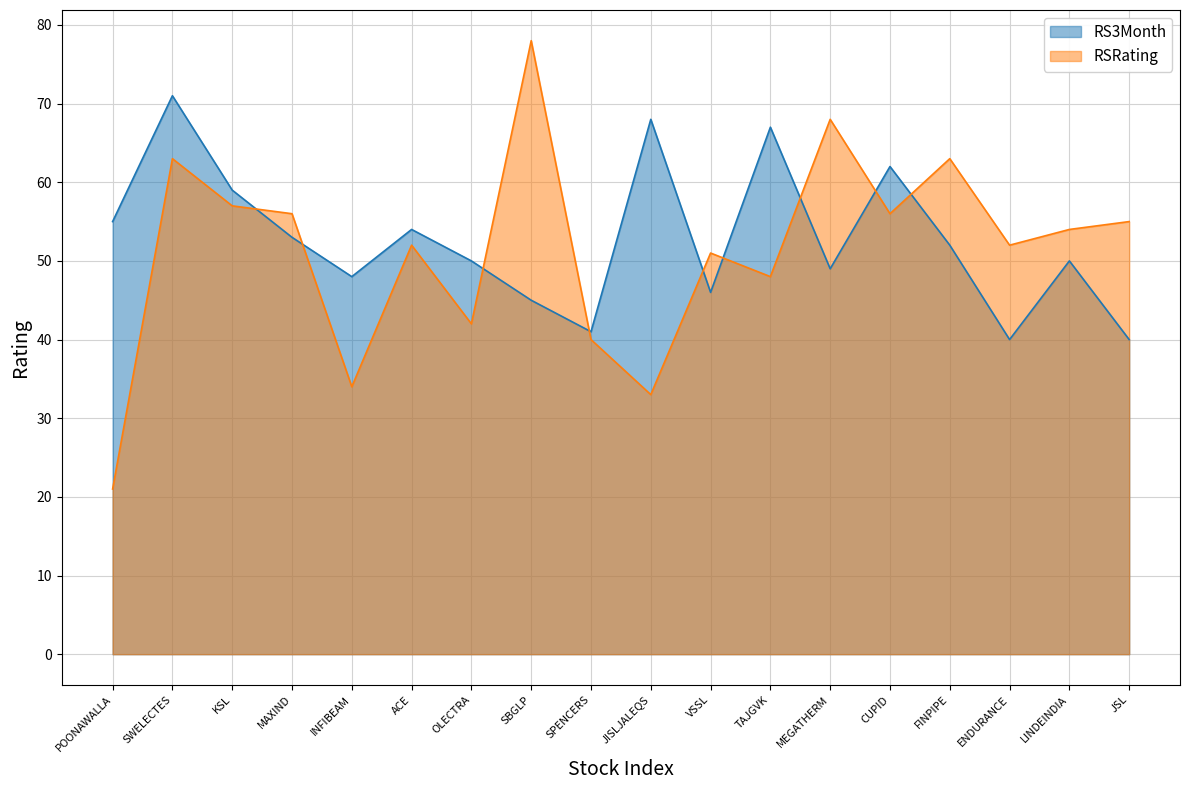

What are all the series names shown in the legend?

RS3Month, RSRating